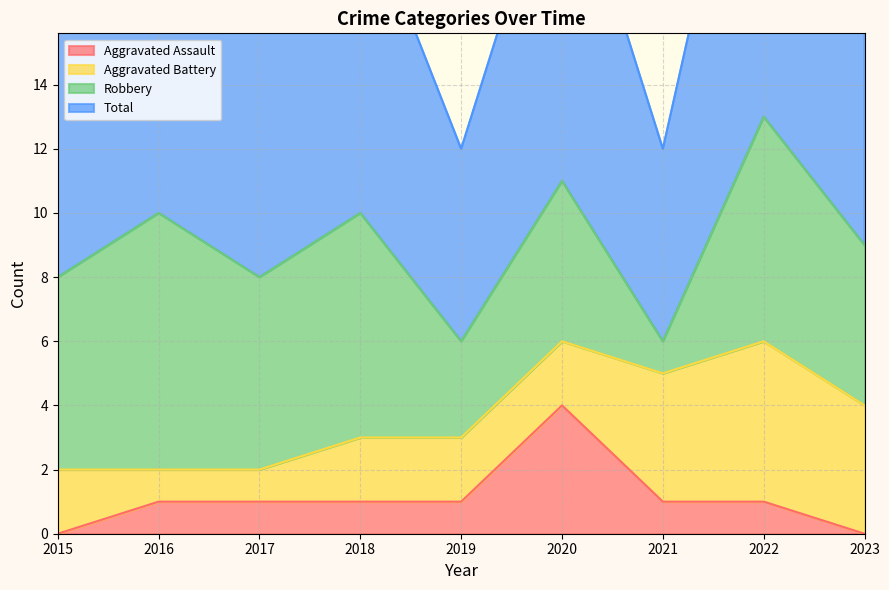

Does the chart display data point markers on the line(s)?

No